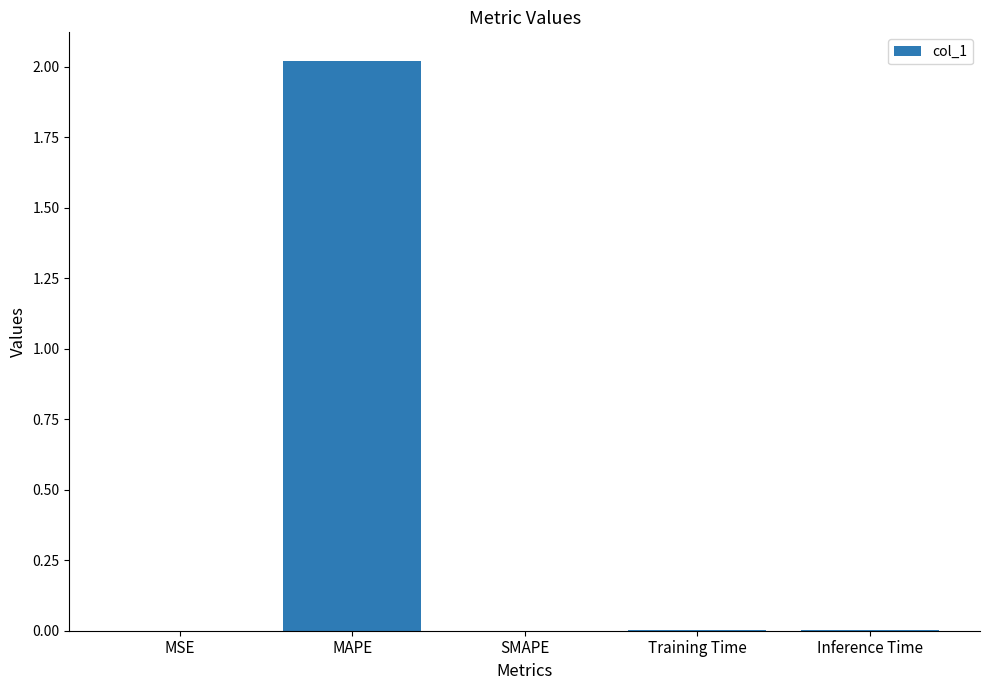

What is the sum of all values?

2.0